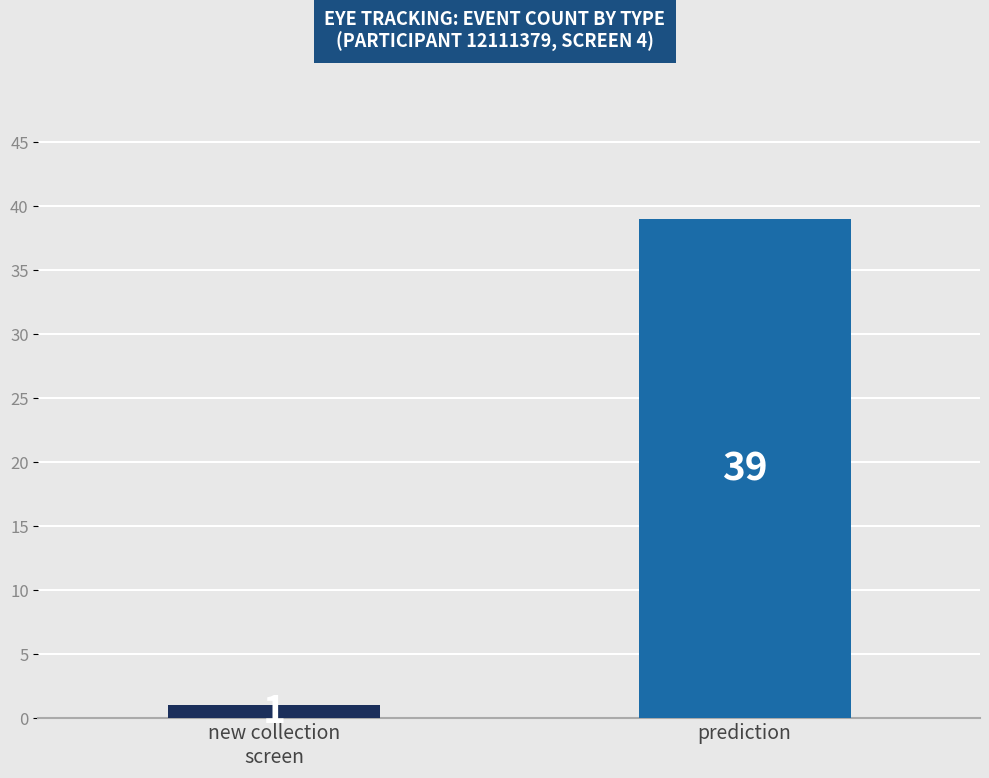

Reading left to right, extract all data points from this chart.

new collection
screen=1	prediction=39